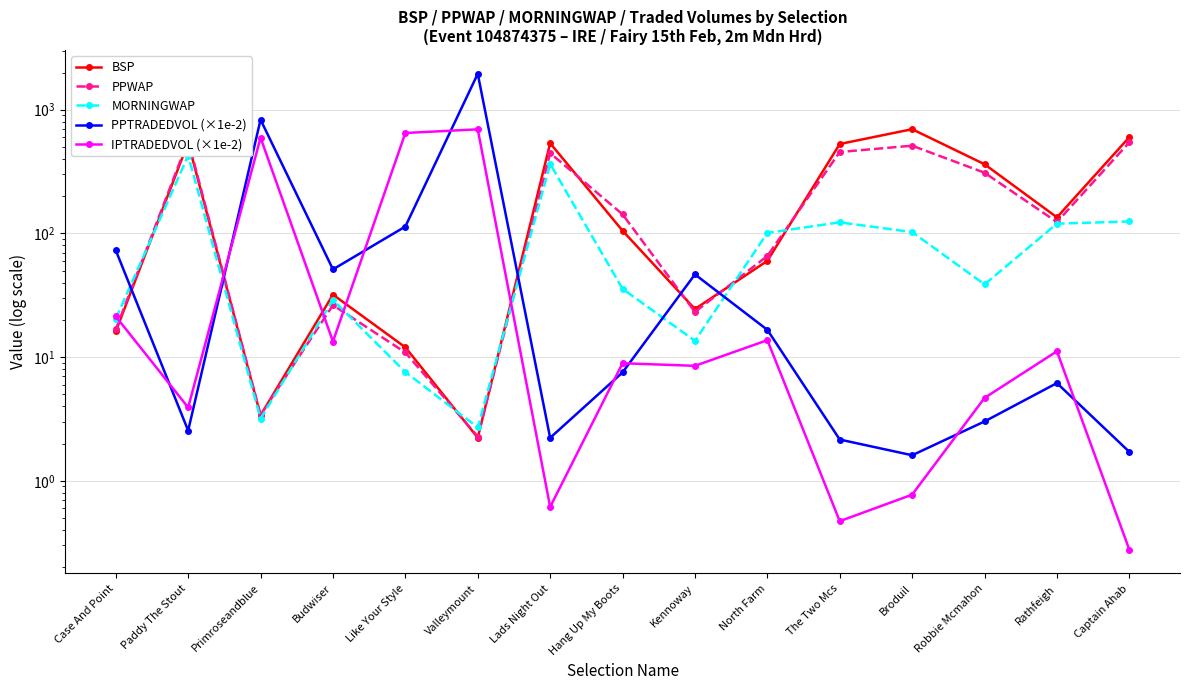

What is the difference between the IPTRADEDVOL (×1e-2) values at Like Your Style and Valleymount?

45.5